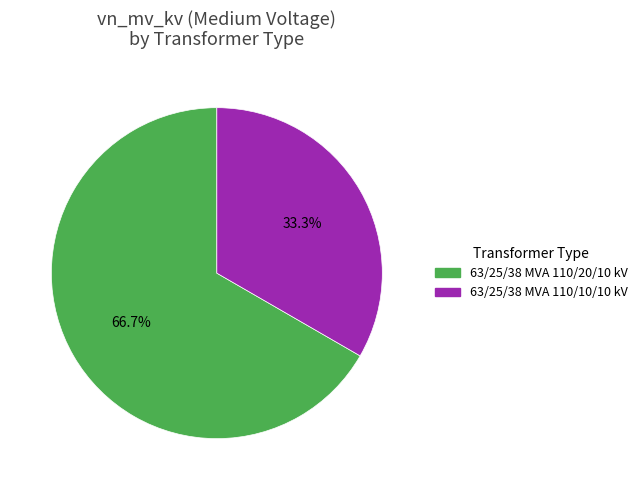

To the nearest percent, what portion does 63/25/38 MVA 110/20/10 kV represent?

67%